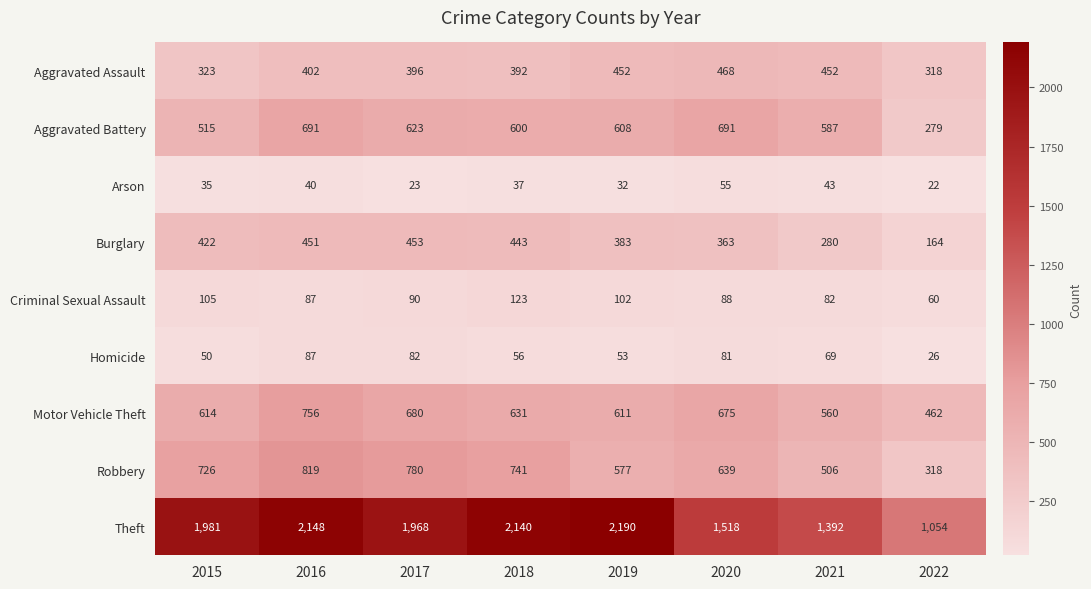

Count the number of categories in the chart.

8